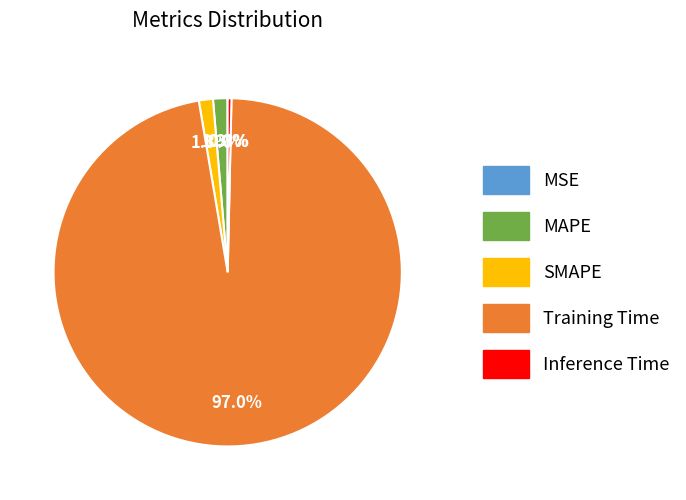

Do MAPE and SMAPE together represent more than half of the pie?

No